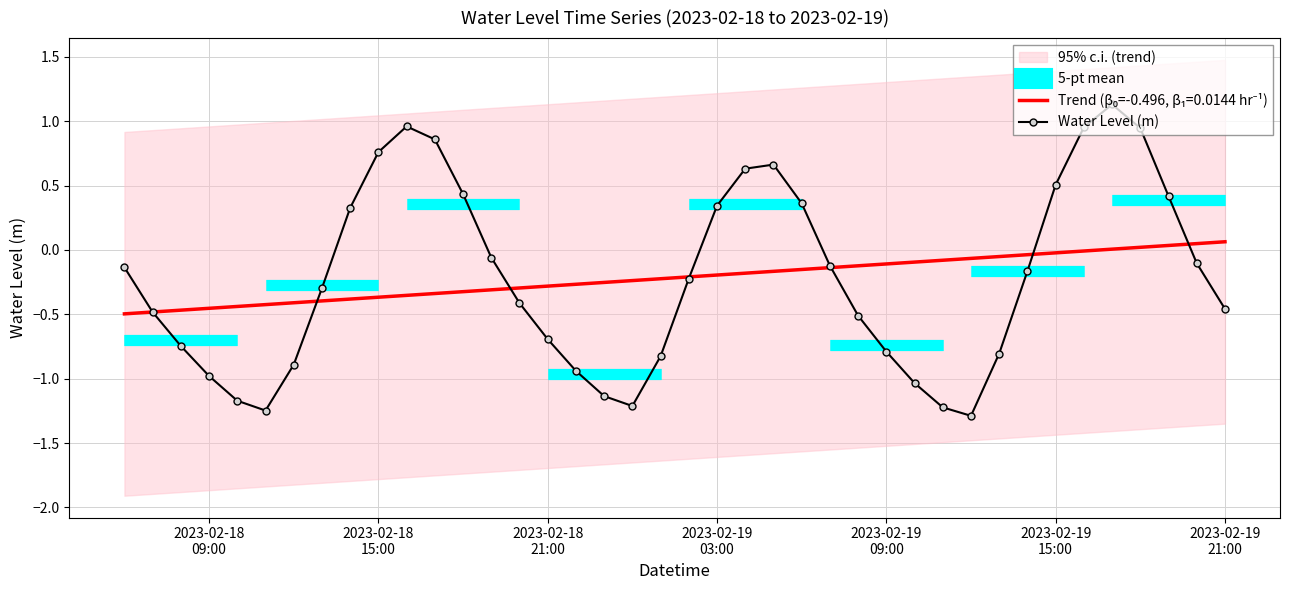

How many lines are shown in the chart?

1